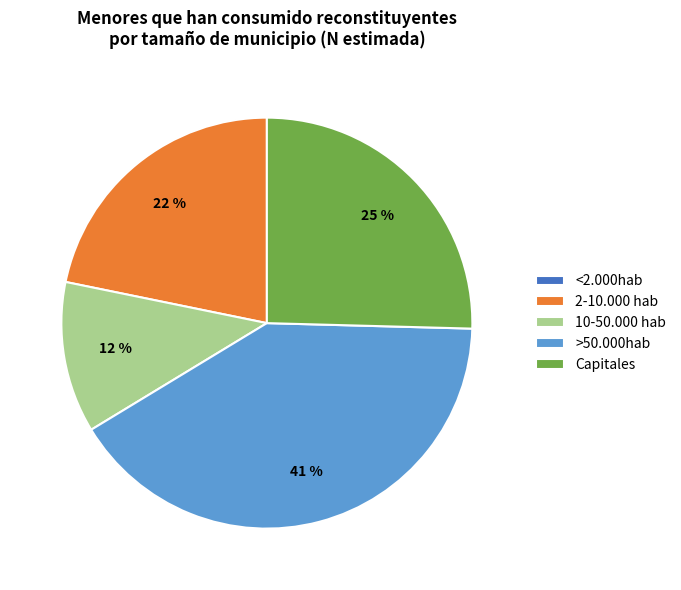

Combined, do 2-10.000 hab and 10-50.000 hab account for over 50%?

No